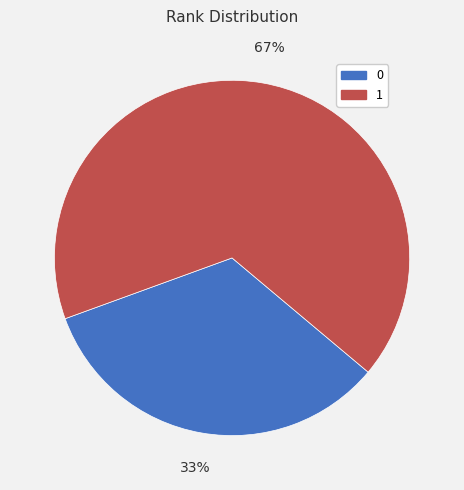

Count the number of slices in the pie.

2